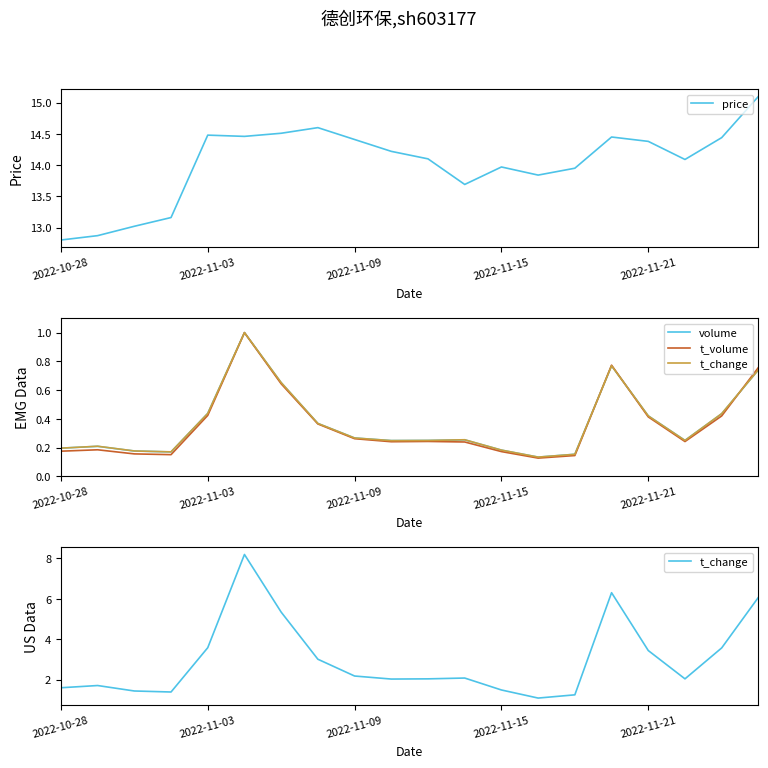

What is the maximum value for price?

15.1